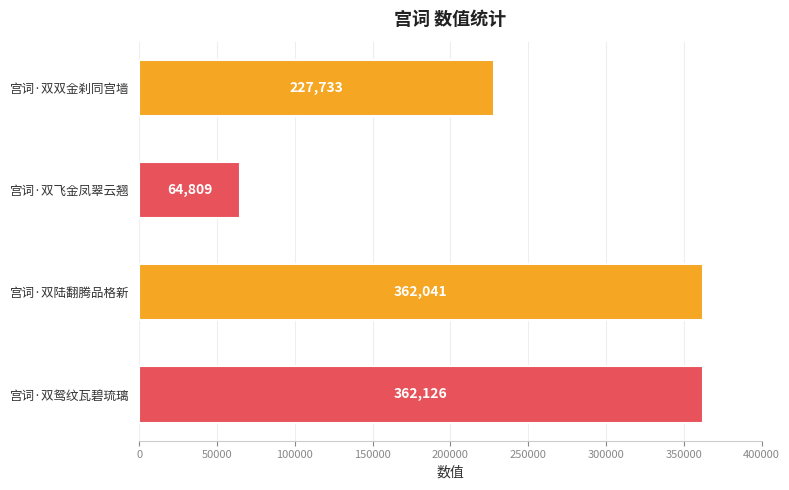

Rank the categories by value from lowest to highest.

宫词·双飞金凤翠云翘, 宫词·双双金刹同宫墙, 宫词·双陆翻腾品格新, 宫词·双鸳纹瓦碧琉璃